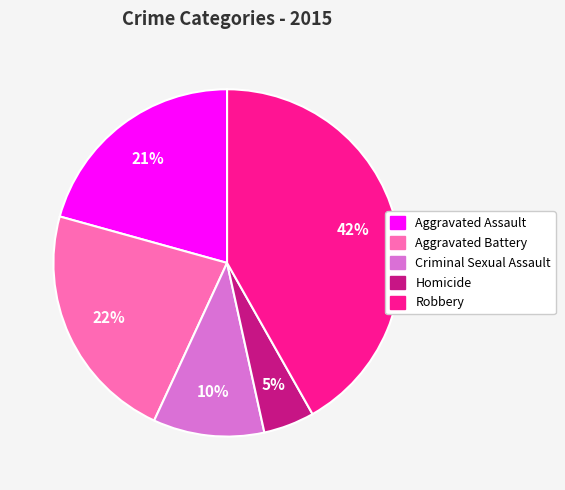

To the nearest percent, what is the average slice percentage?

20%